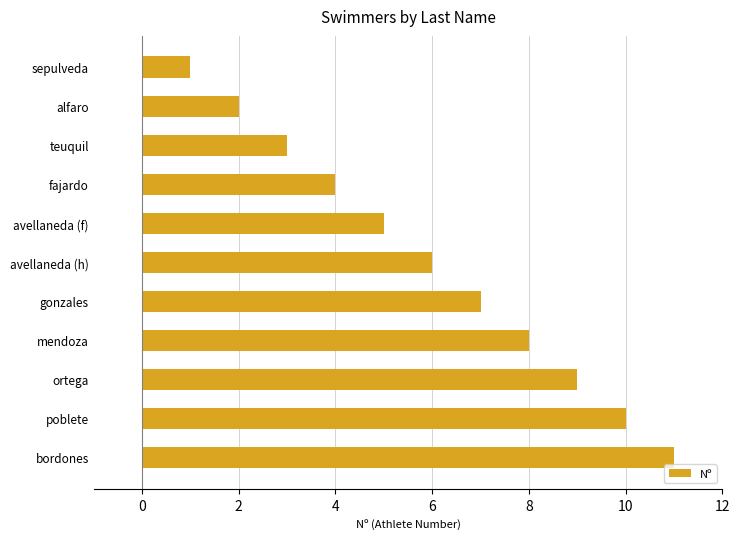

What position from the bottom is mendoza?

4